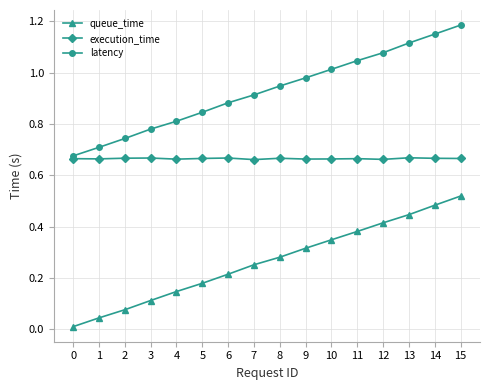

Which series has the widest spread of values?

latency